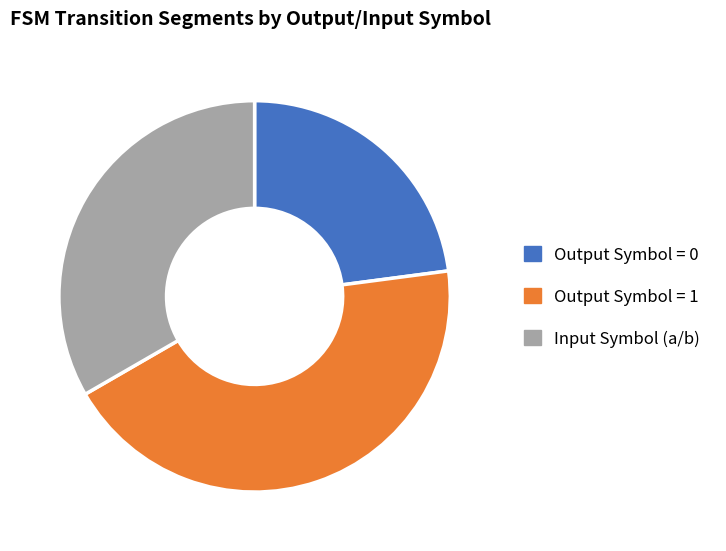

Does any single category account for the majority?

No